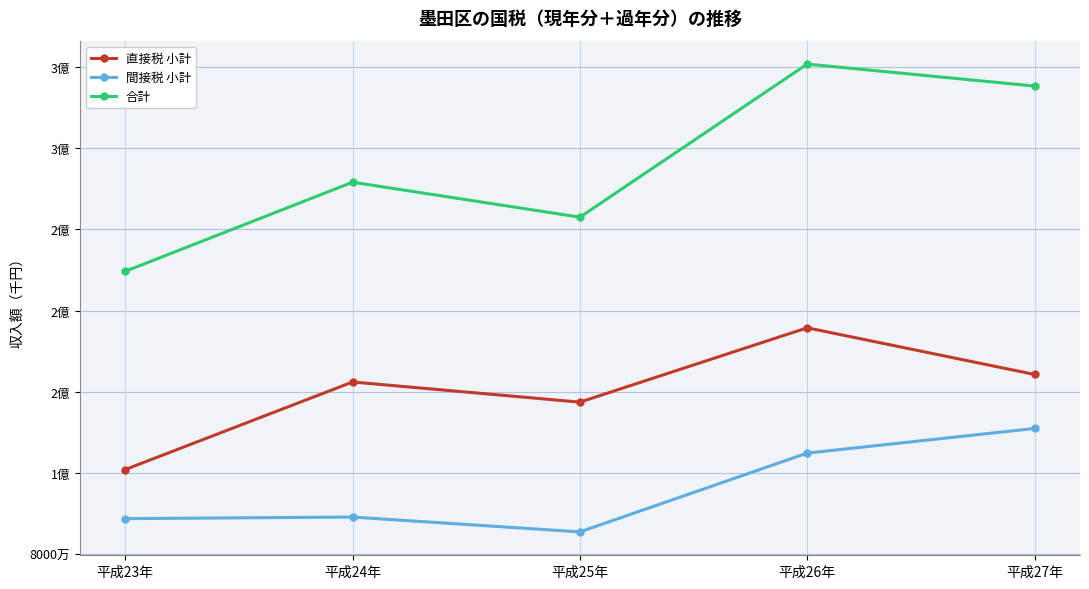

What is the total value across all series at 平成27年?

621036890